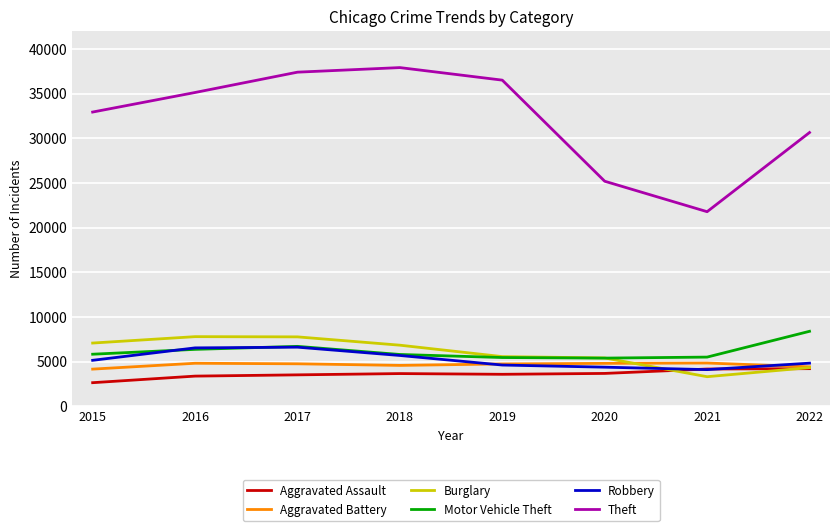

Does the chart have visible grid lines?

Yes